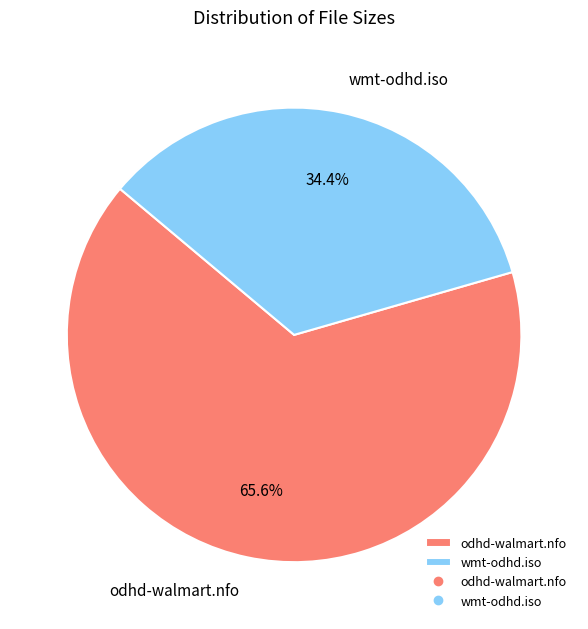

To the nearest percent, what portion does wmt-odhd.iso represent?

34%